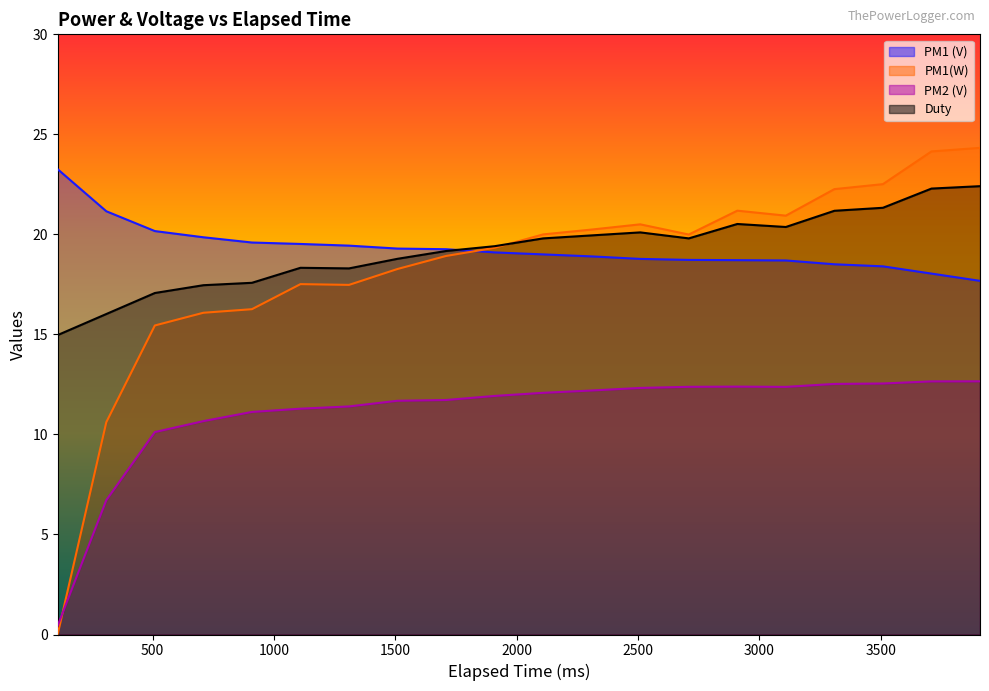

Which has a higher value, 3709 or 3109?

3109